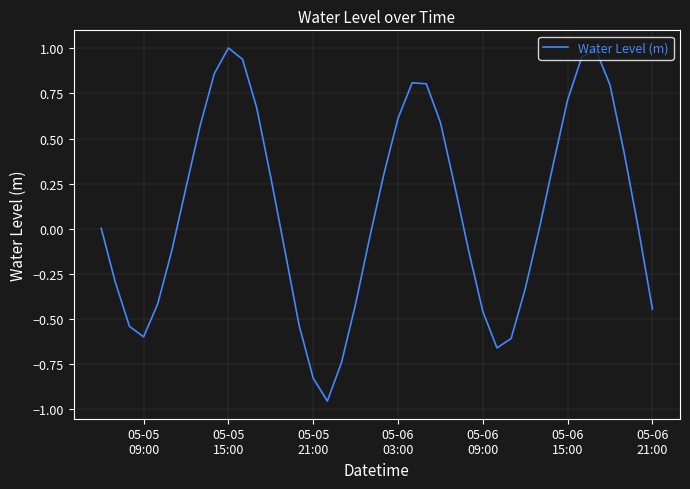

What is the difference between the maximum and minimum values?

2.0